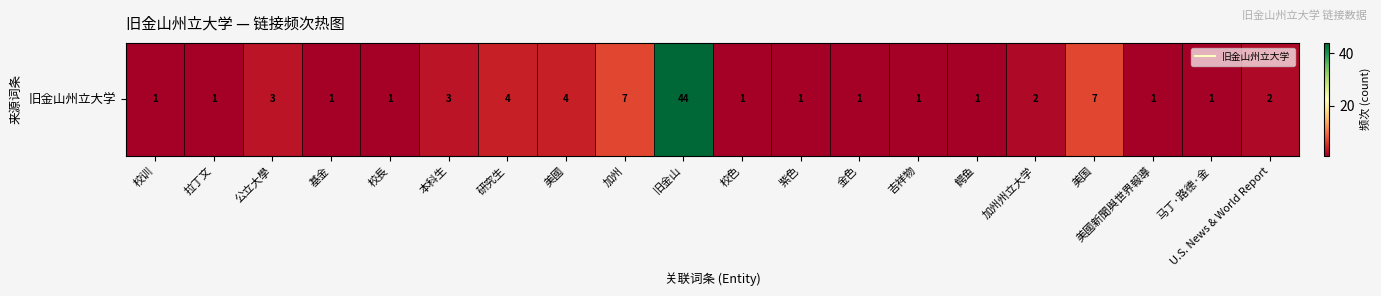

Reading left to right, list all the values displayed in this chart.

1	1	3	1	1	3	4	4	7	44	1	1	1	1	1	2	7	1	1	2